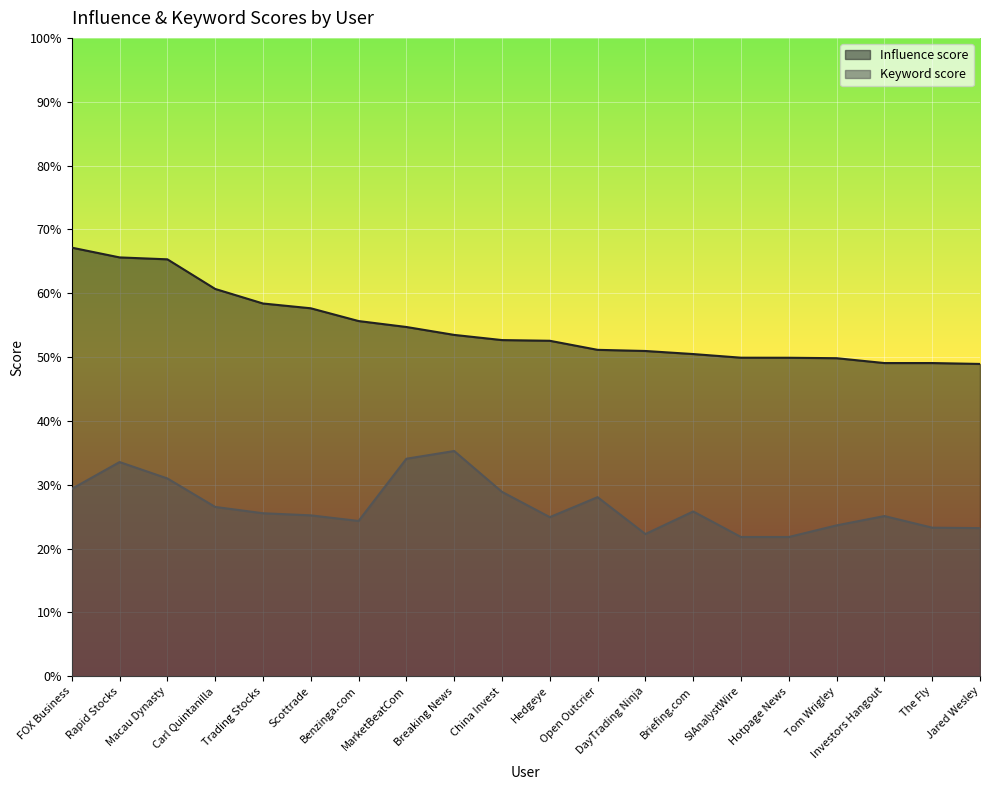

Reading right to left, transcribe all the data shown in this chart.

Influence score: Jared Wesley=48.9	The Fly=49.1	Investors Hangout=49.1	Tom Wrigley=49.8	Hotpage News=49.9	SIAnalystWire=49.9	Briefing.com=50.5	DayTrading Ninja=51.0	Open Outcrier=51.1	Hedgeye=52.5	China Invest=52.7	Breaking News=53.5	MarketBeatCom=54.7	Benzinga.com=55.6	Scottrade=57.6	Trading Stocks=58.4	Carl Quintanilla=60.7	Macau Dynasty=65.3	Rapid Stocks=65.6	FOX Business=67.1
Keyword score: Jared Wesley=23.2	The Fly=23.3	Investors Hangout=25.1	Tom Wrigley=23.6	Hotpage News=21.8	SIAnalystWire=21.8	Briefing.com=25.8	DayTrading Ninja=22.3	Open Outcrier=28.1	Hedgeye=24.9	China Invest=28.9	Breaking News=35.3	MarketBeatCom=34.1	Benzinga.com=24.3	Scottrade=25.2	Trading Stocks=25.5	Carl Quintanilla=26.5	Macau Dynasty=31.0	Rapid Stocks=33.5	FOX Business=29.4